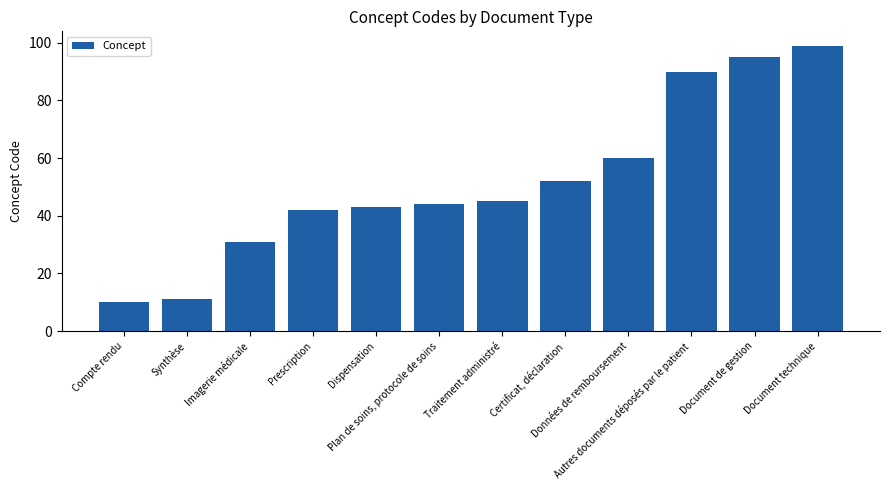

How many categories are shown in the chart?

12